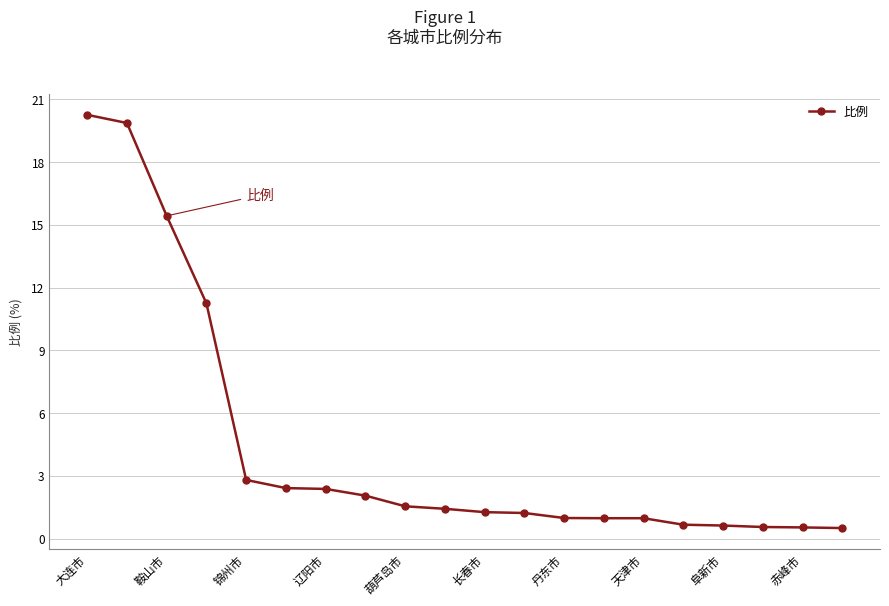

What is the maximum value shown in the chart?

20.3